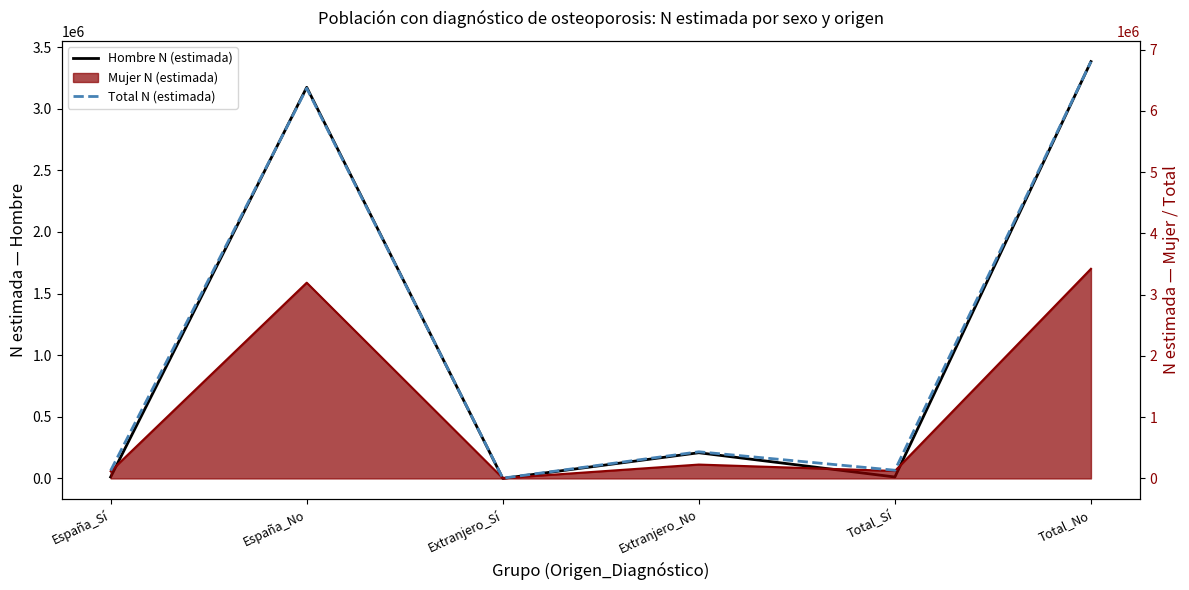

Where is the first local maximum for Total N (estimada)?

España_No